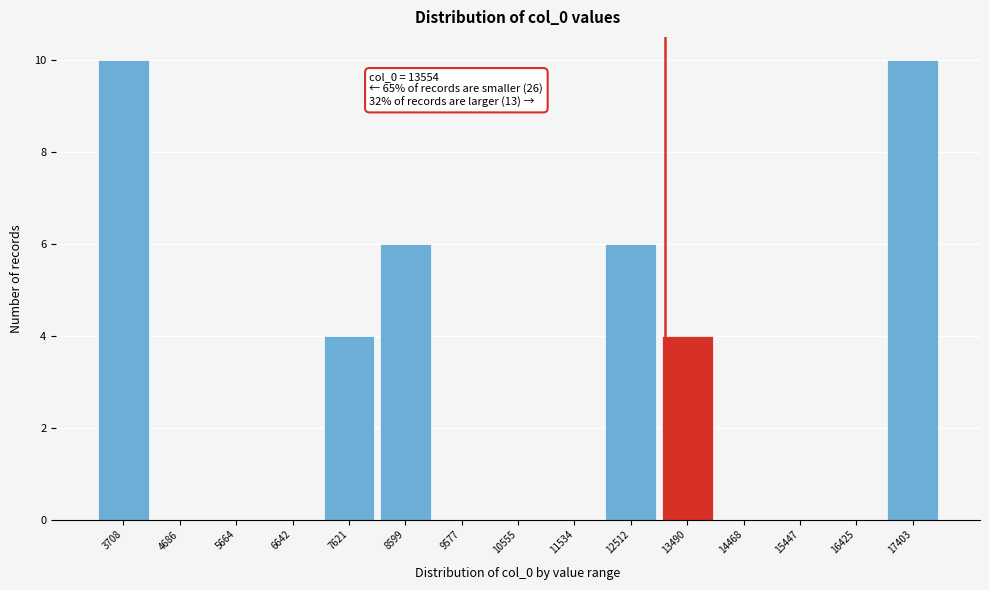

Reading left to right, list all the values displayed in this chart.

3708=10	4686=0	5664=0	6642=0	7621=4	8599=6	9577=0	10555=0	11534=0	12512=6	13490=4	14468=0	15447=0	16425=0	17403=10